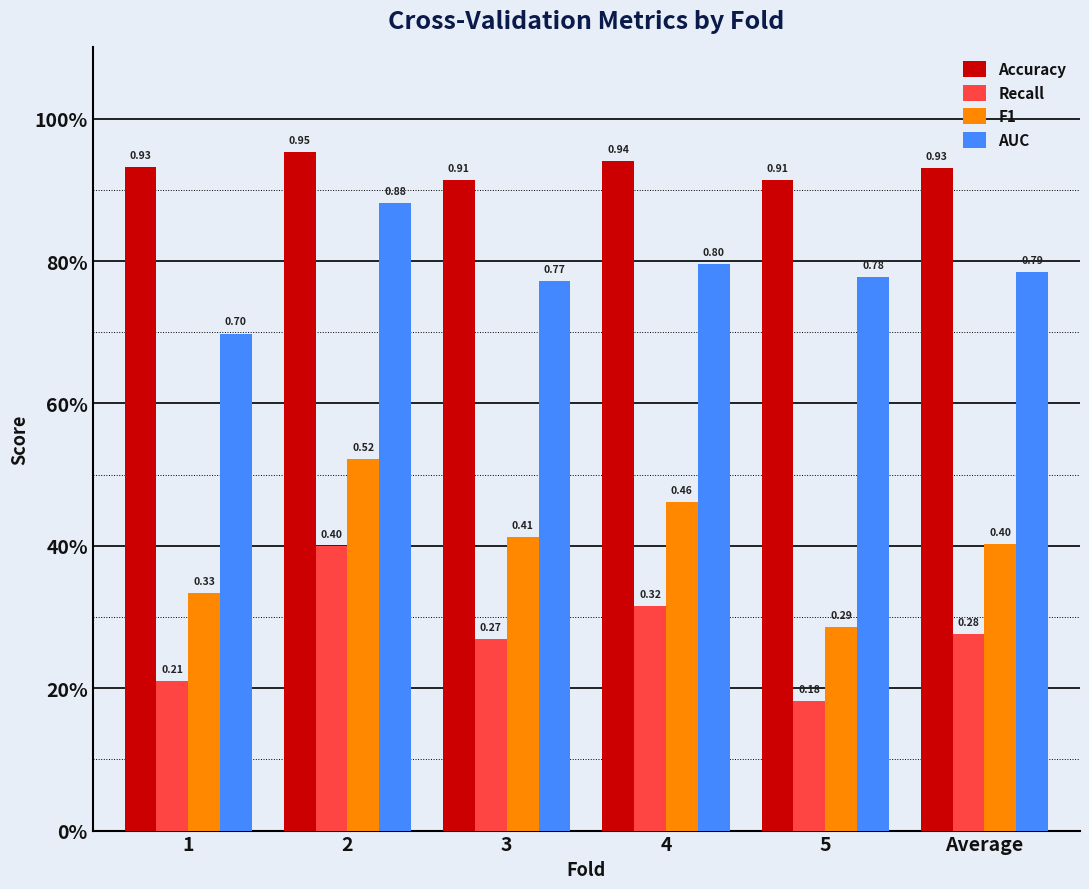

Which category has the lowest value in the Accuracy series?

3